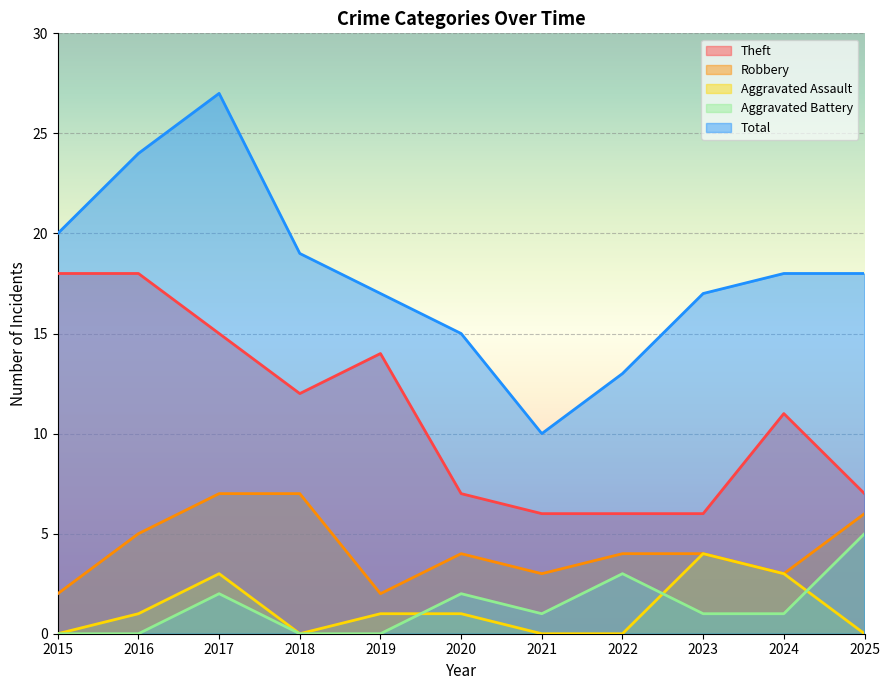

List the labels in order of Robbery value, smallest first.

2015, 2019, 2021, 2024, 2020, 2022, 2023, 2016, 2025, 2017, 2018